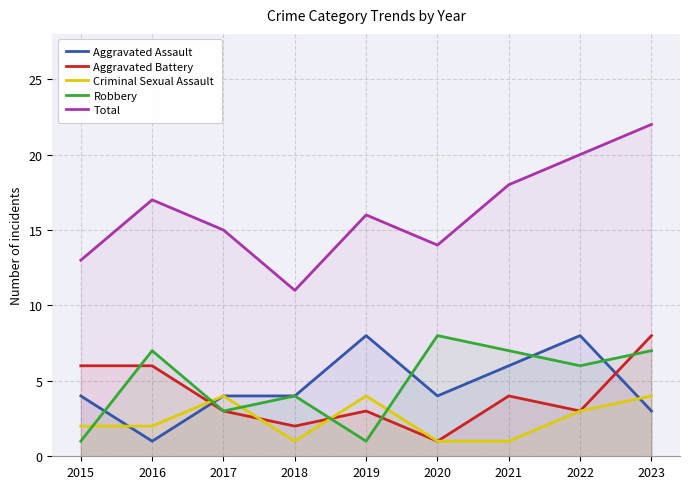

True or false: Total and Aggravated Battery cross at least once.

False